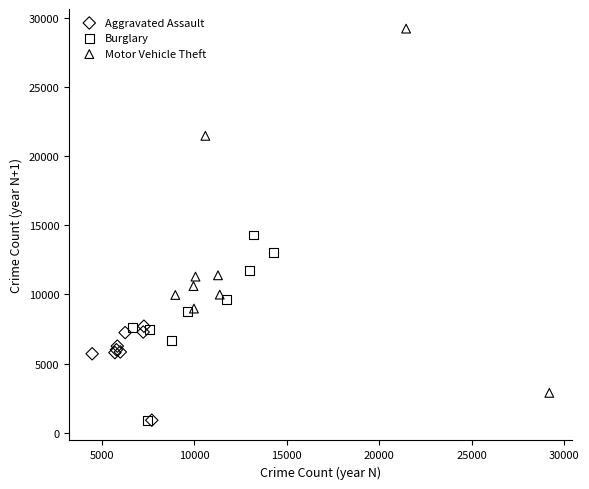

Which series has the widest spread of Y values?

Motor Vehicle Theft